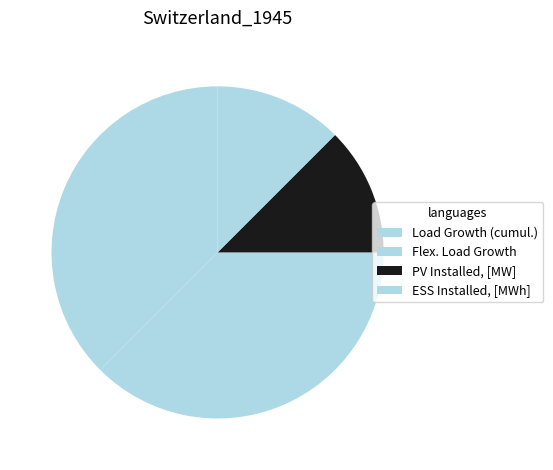

To the nearest percent, what is the combined percentage of PV Installed, [MW] and Flex. Load Growth?

50%